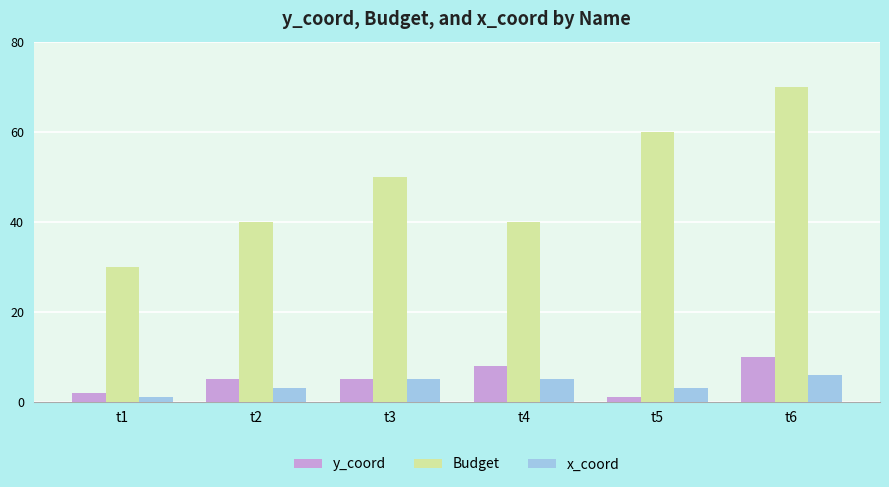

Is the value of x_coord at t3 greater than the value of Budget at t4?

No